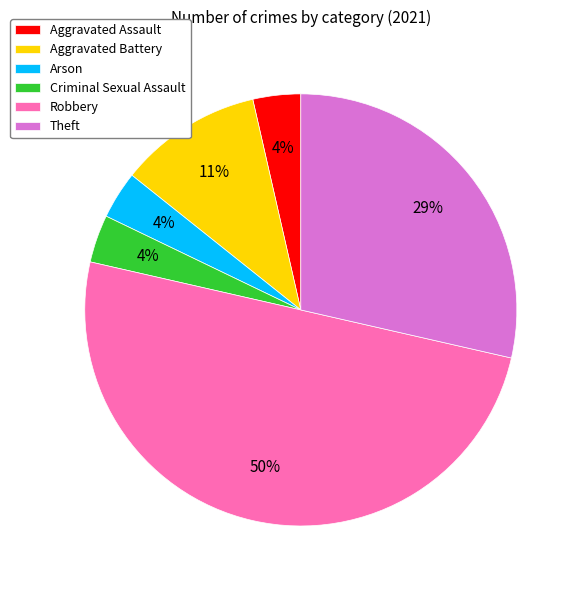

Does Aggravated Assault represent more than half of the total?

No